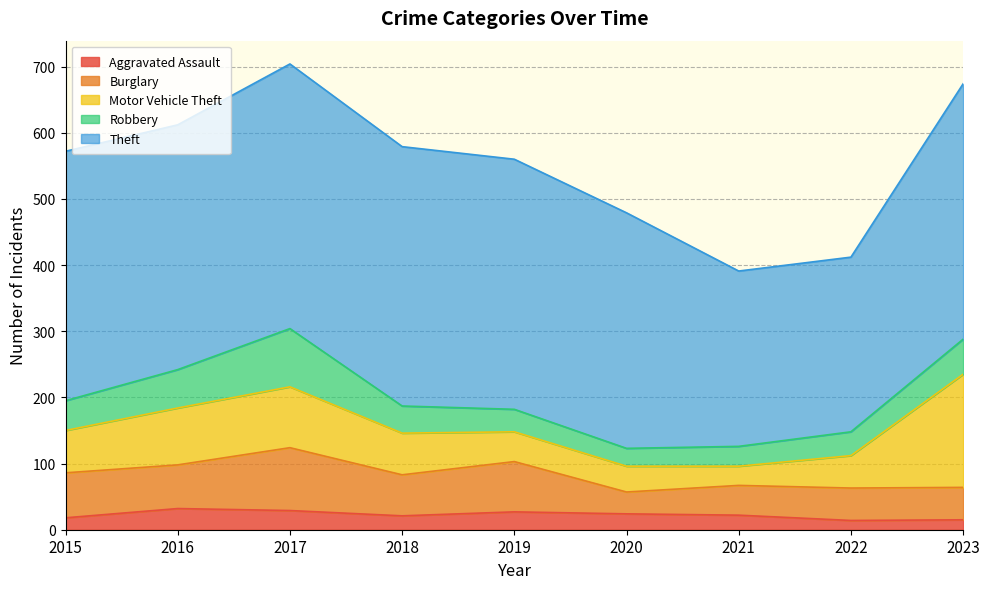

Reading left to right, list all the values displayed in this chart.

Aggravated Assault: 2015=18	2016=32	2017=29	2018=21	2019=27	2020=24	2021=22	2022=14	2023=15
Burglary: 2015=68	2016=66	2017=95	2018=62	2019=76	2020=33	2021=45	2022=49	2023=49
Motor Vehicle Theft: 2015=64	2016=86	2017=92	2018=63	2019=45	2020=39	2021=29	2022=49	2023=171
Robbery: 2015=45	2016=58	2017=88	2018=41	2019=34	2020=27	2021=30	2022=36	2023=53
Theft: 2015=377	2016=370	2017=400	2018=392	2019=378	2020=356	2021=265	2022=264	2023=386